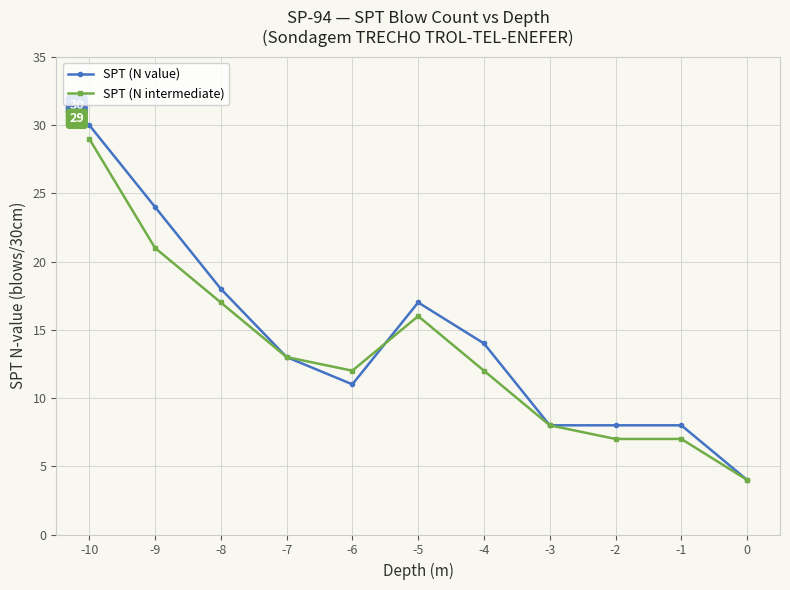

True or false: SPT (N intermediate) has more than 0 points higher than both neighbors.

True